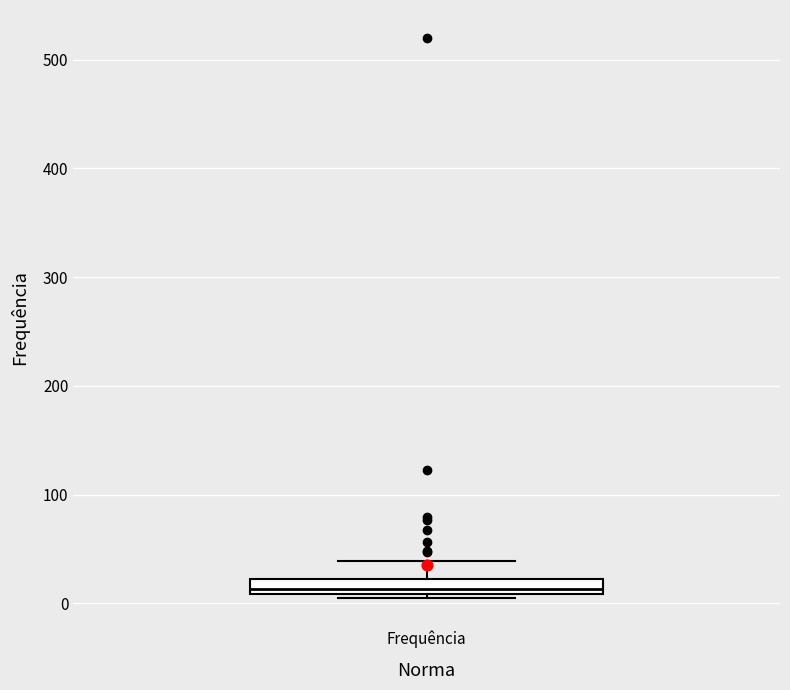

Where is the upper edge of the box for Frequência on the y-axis? The values are not printed on the chart, so give them approximately, as read against the axis.

20